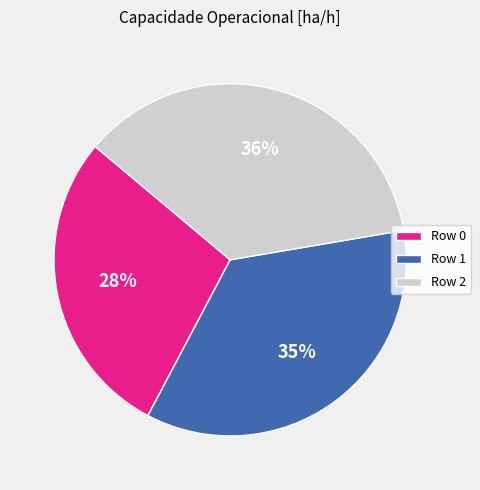

The Row 2 slice represents 36% of the pie. True or false?

True